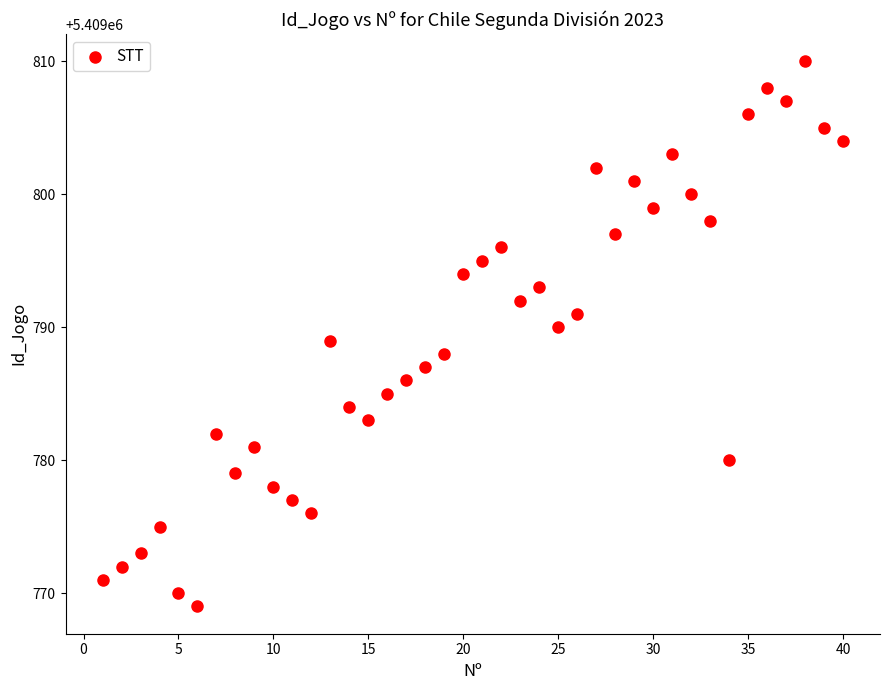

What is the range of X values (max minus min)?

39